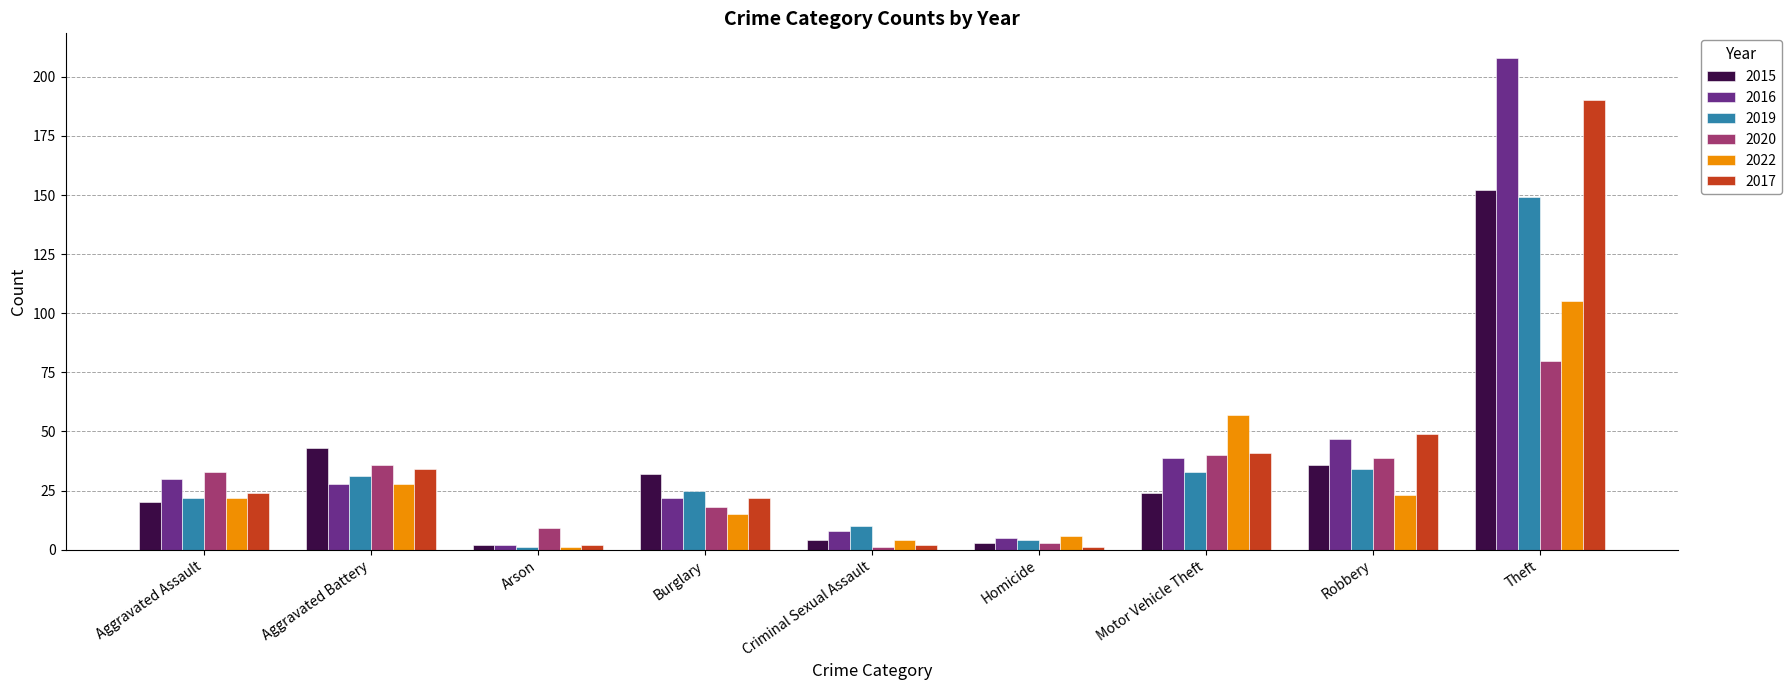

At which category is the sum across all series the highest?

Theft